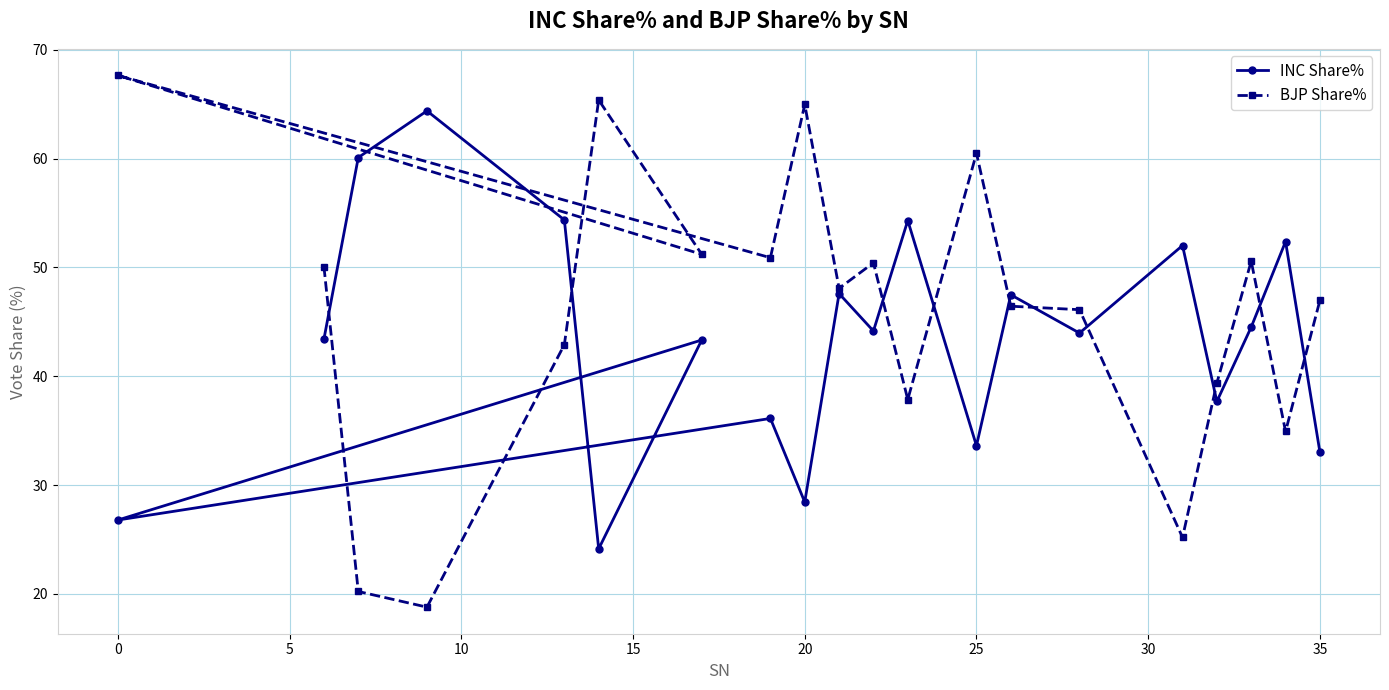

What is the lowest value of the INC Share% series?

24.1